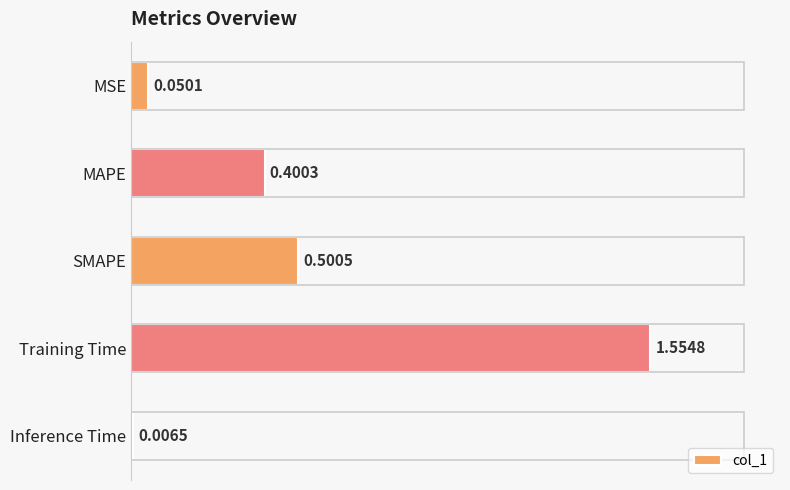

What is the difference between the maximum and minimum values?

1.5